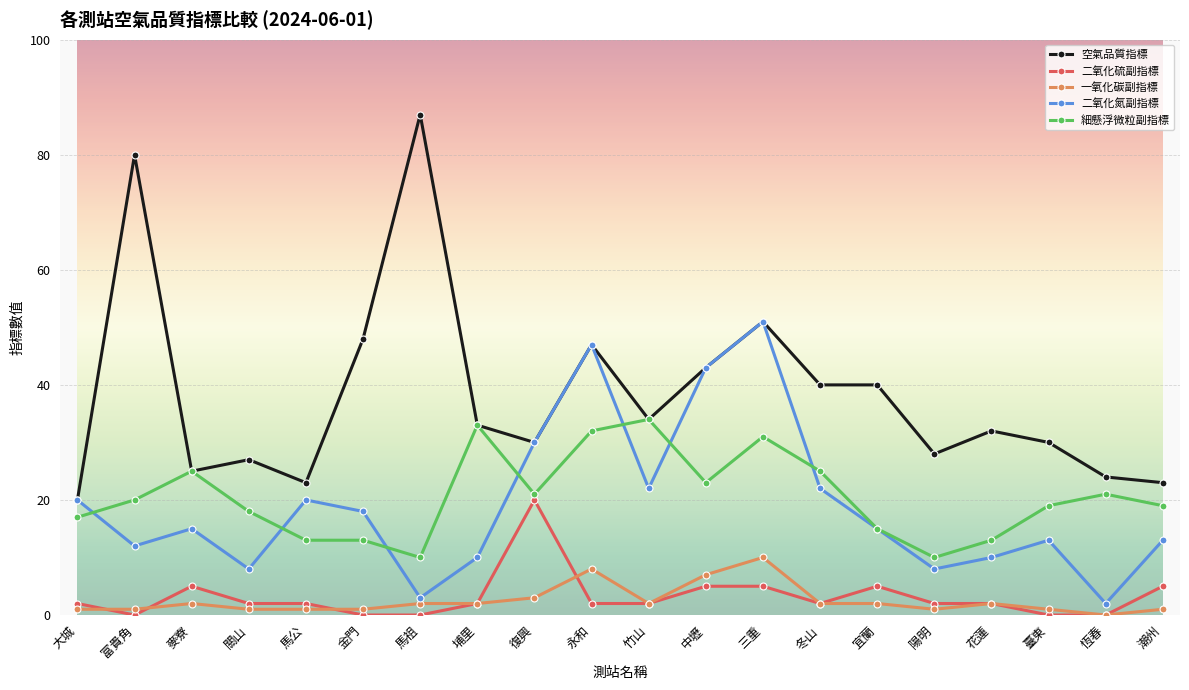

True or false: 一氧化碳副指標 and 細懸浮微粒副指標 intersect in this chart.

False